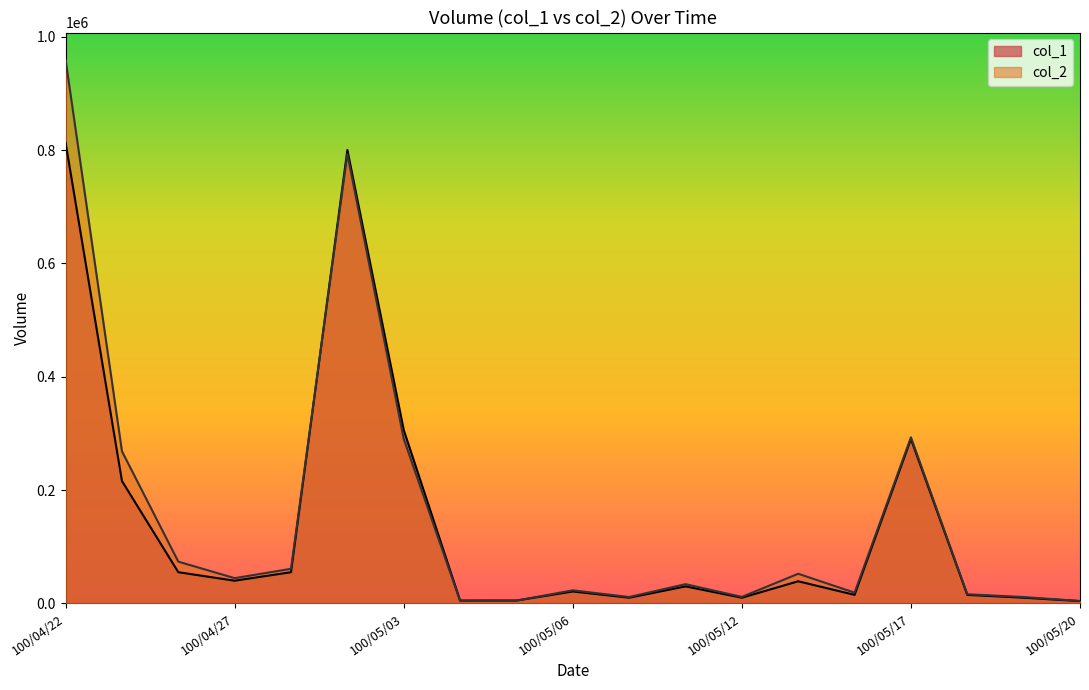

What is the value of the col_1 point at the 19th from the left?

4000